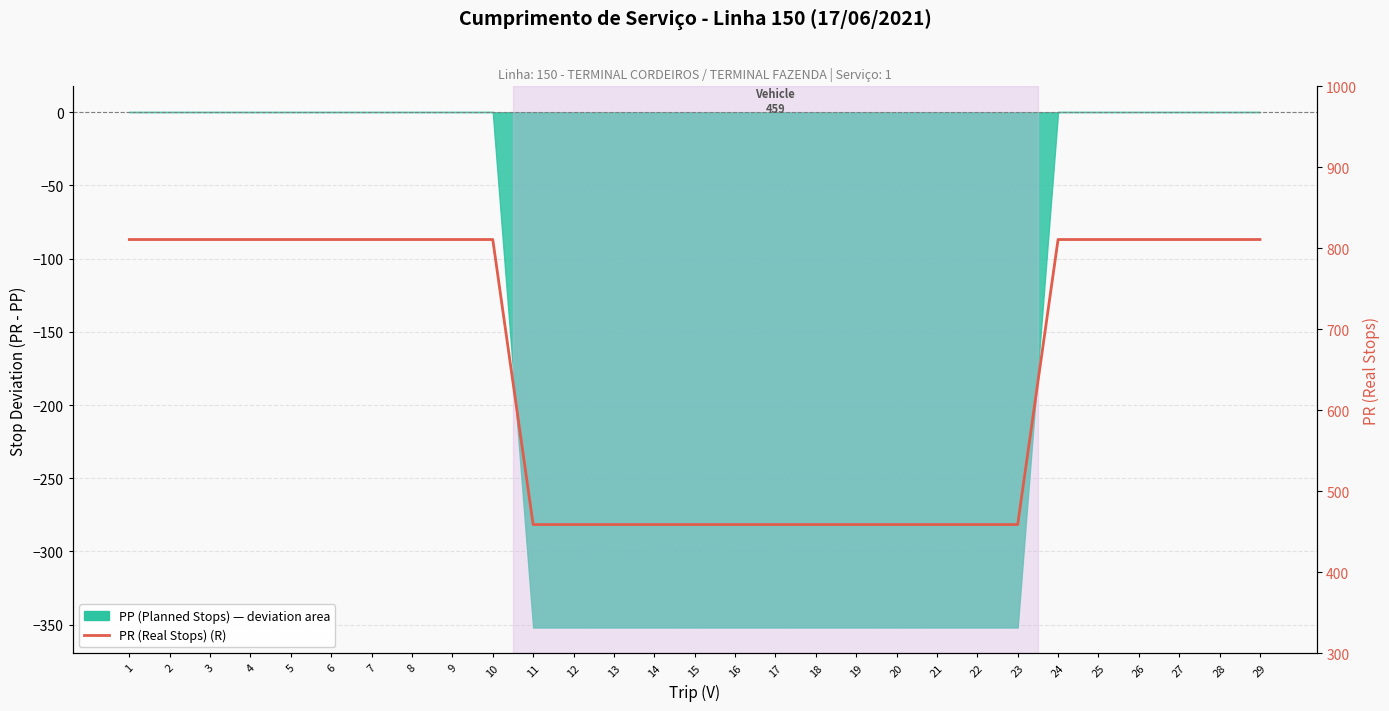

What is the difference between the second highest and second lowest values?

352